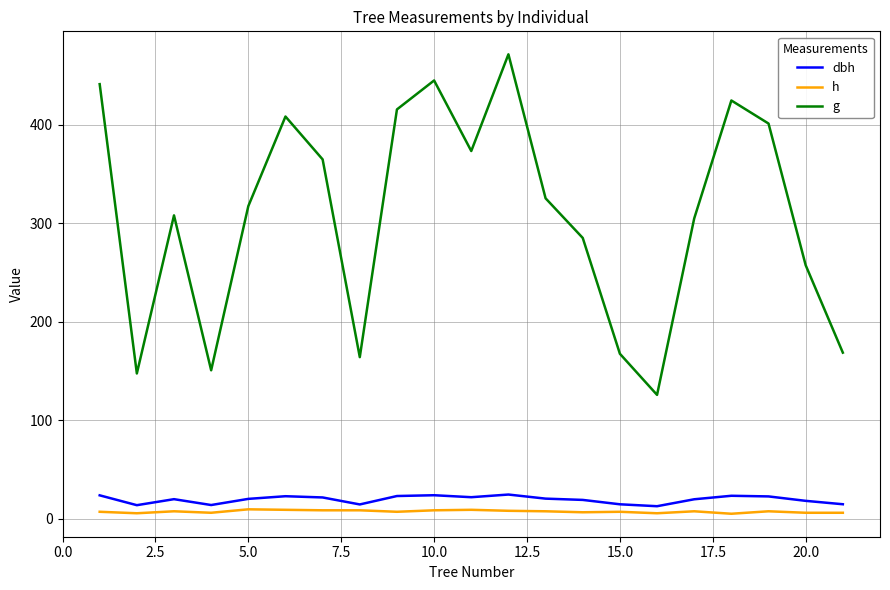

What is the highest value of the dbh series?

24.5